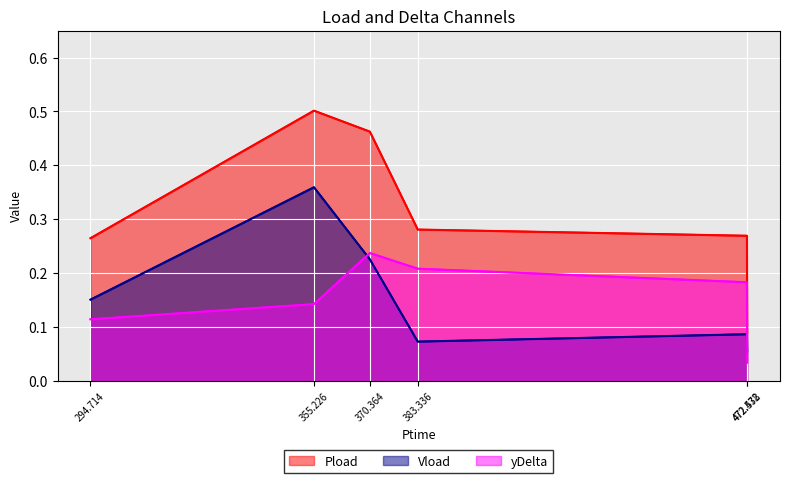

What position from the right is 472.472?

2